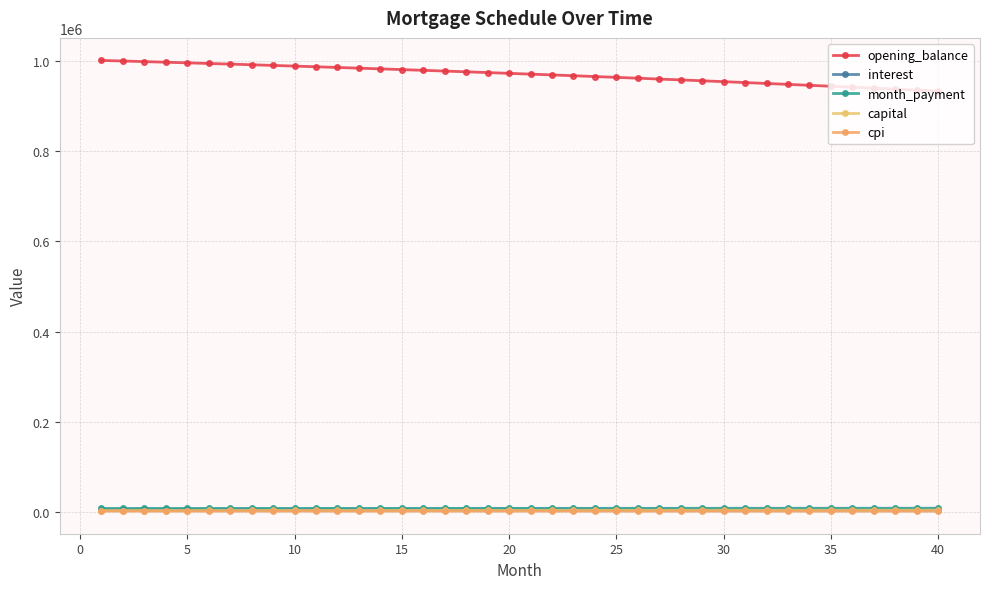

True or false: capital and cpi cross at least once.

False